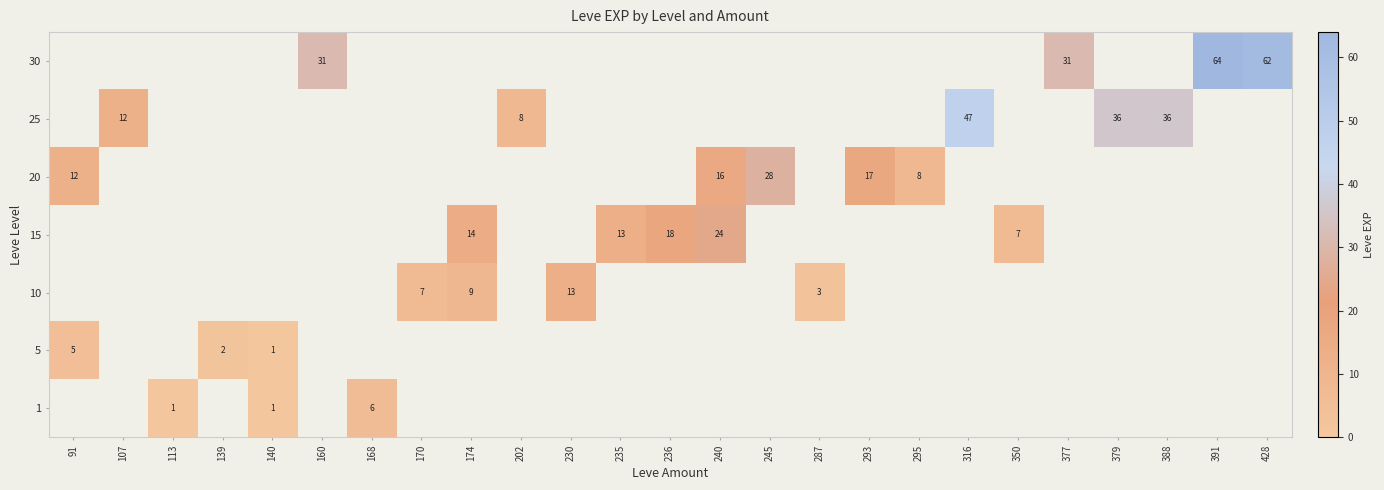

The 10 series shows 3 at 287. True or false?

True